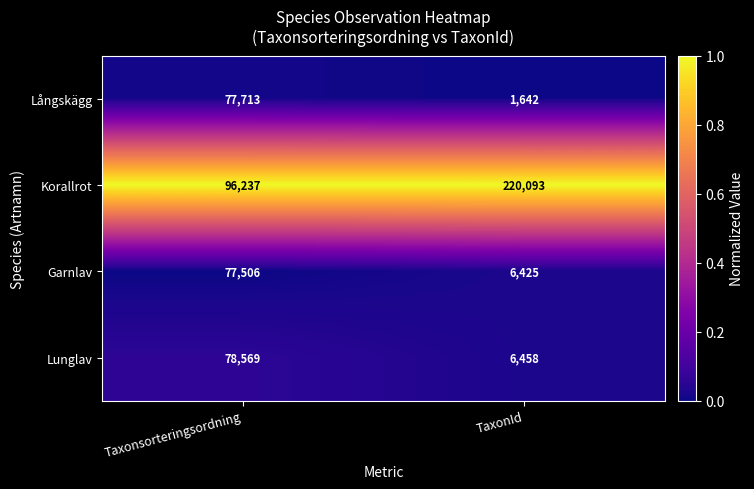

Between Taxonsorteringsordning and TaxonId, which series saw the biggest shift?

Korallrot